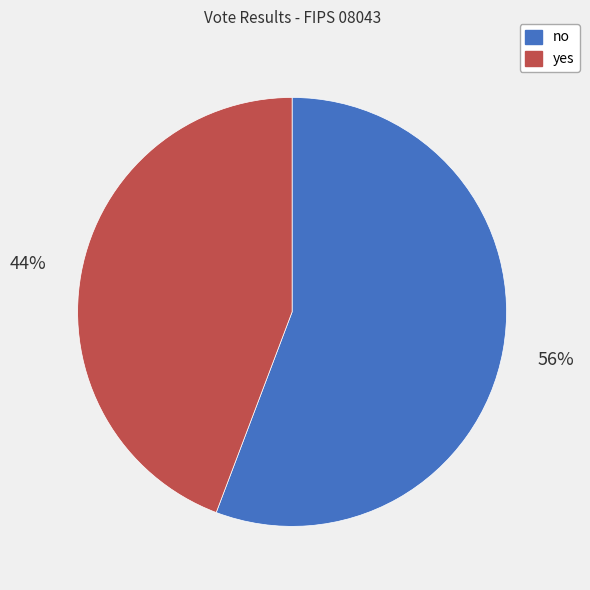

Approximately how many times larger is the value at no compared to yes?

1.3